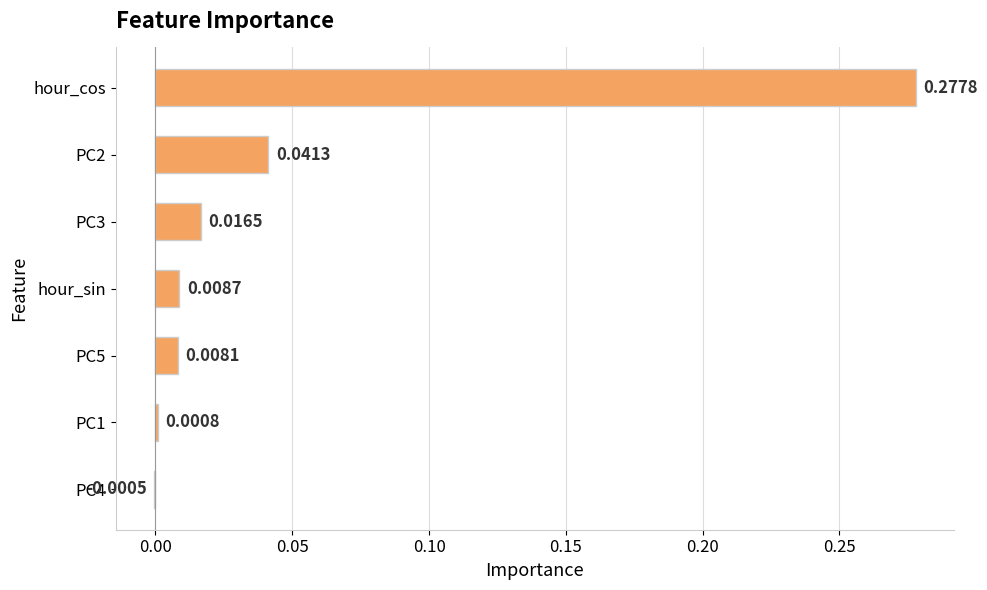

Between PC3 and PC2, which is larger?

PC2